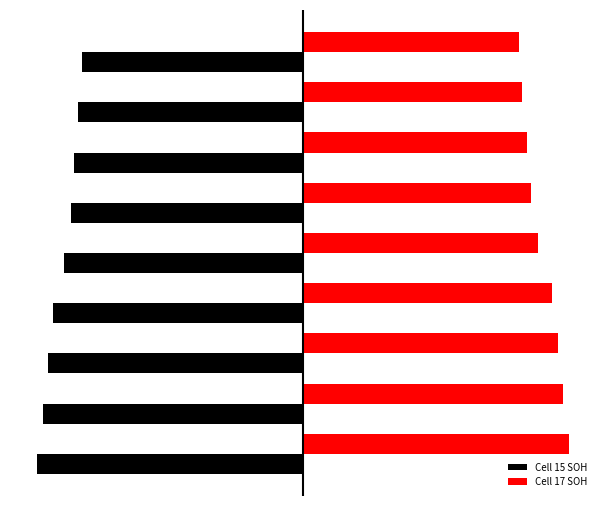

What is the minimum value for Cell 17 SOH?

81.0